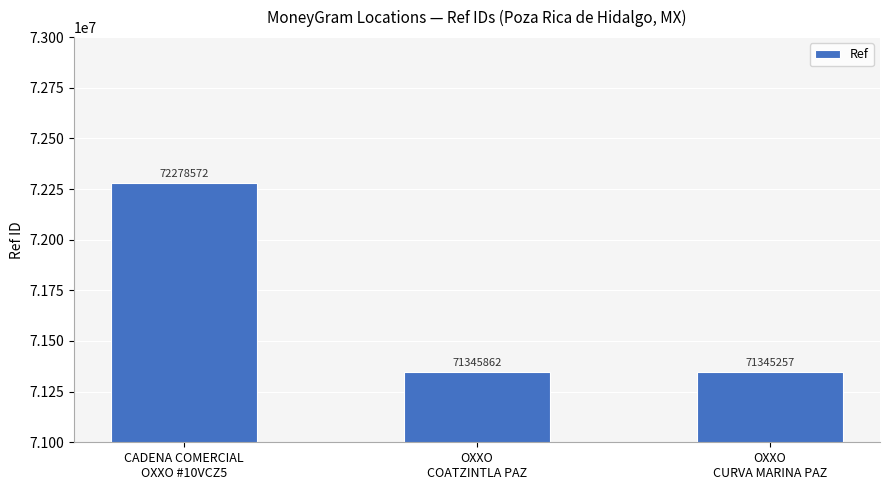

What is the value of the 1st bar from the left?

72278572